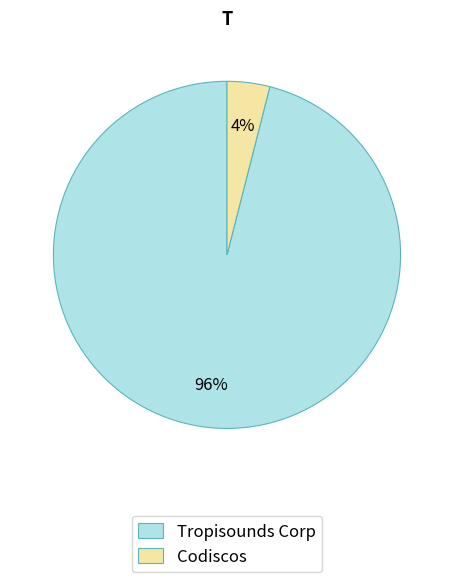

What percentage is the Tropisounds Corp slice, to the nearest percent?

96%